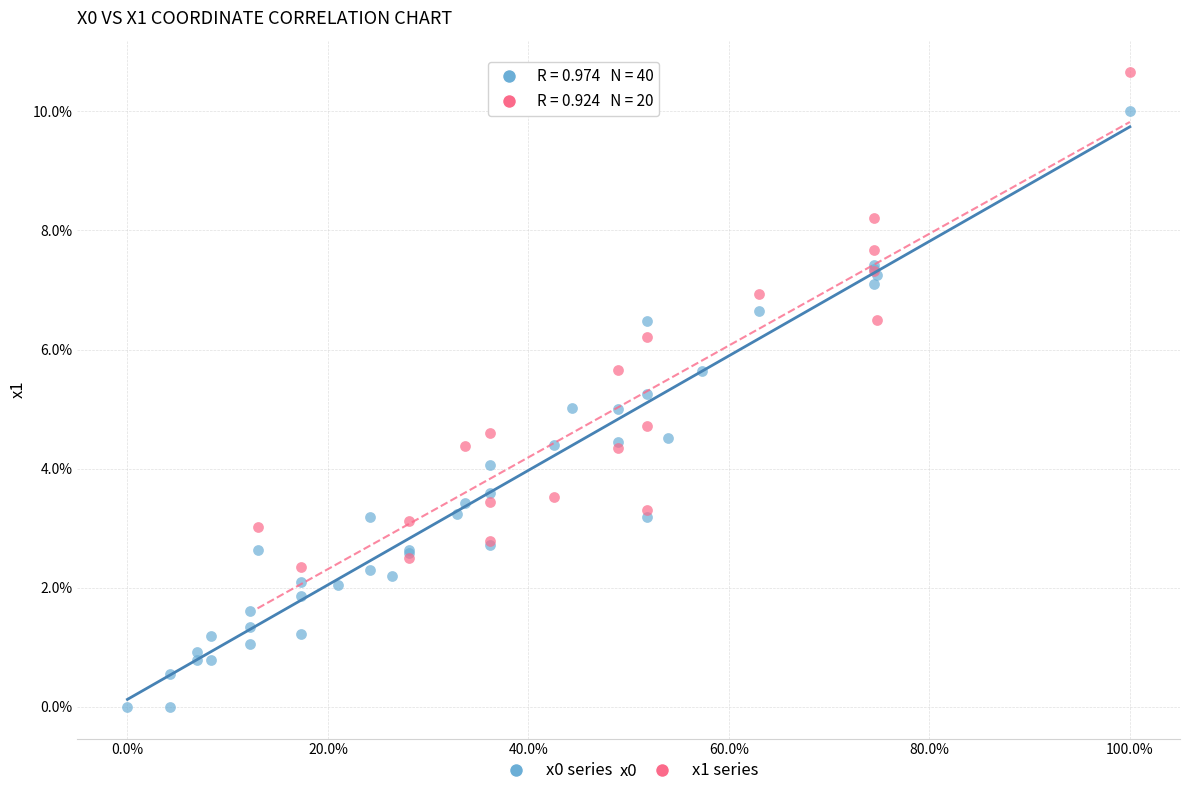

Which series has the largest Y range (max minus min)?

x0 series